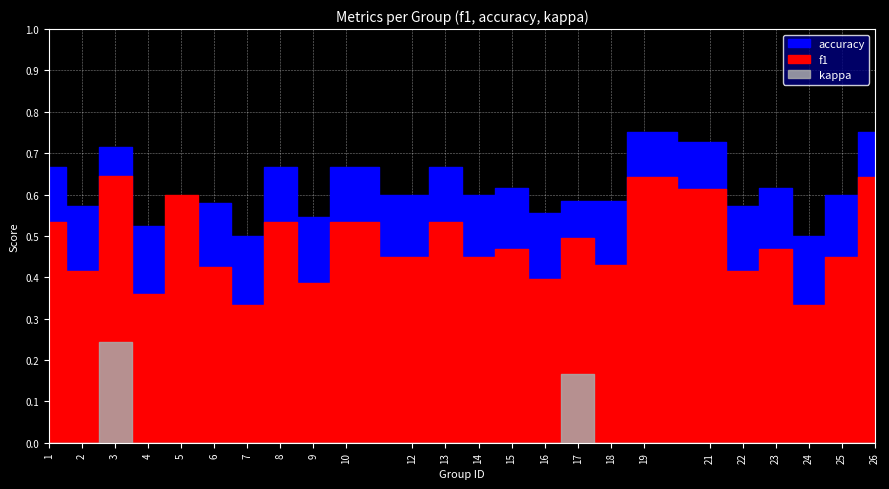

Where is the first local minimum for accuracy?

2